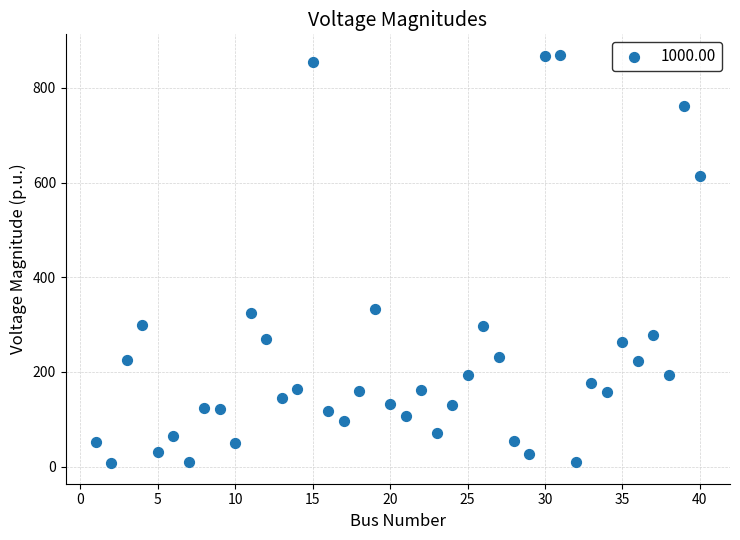

What is the range of Y values (max minus min)?

863